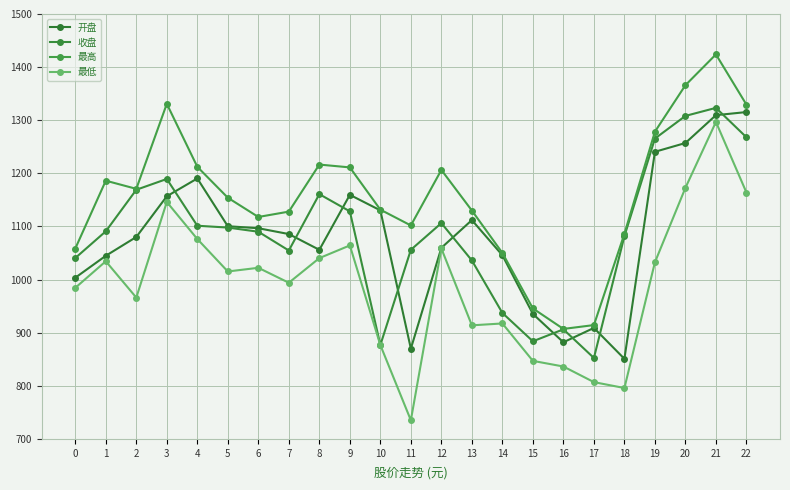

What is the difference between the maximum and minimum values in the 最高 series?

516.8